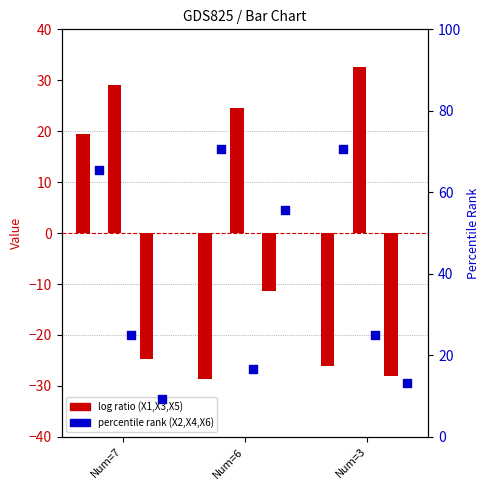

What is the total value across all series at Num=3?

87.4